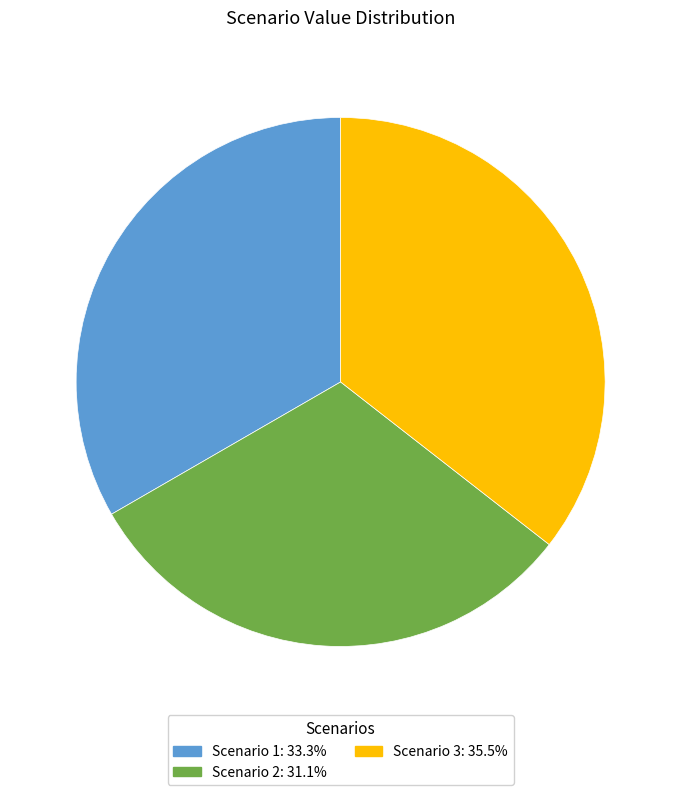

Combined, do Scenario 3 and Scenario 1 account for over 50%?

Yes